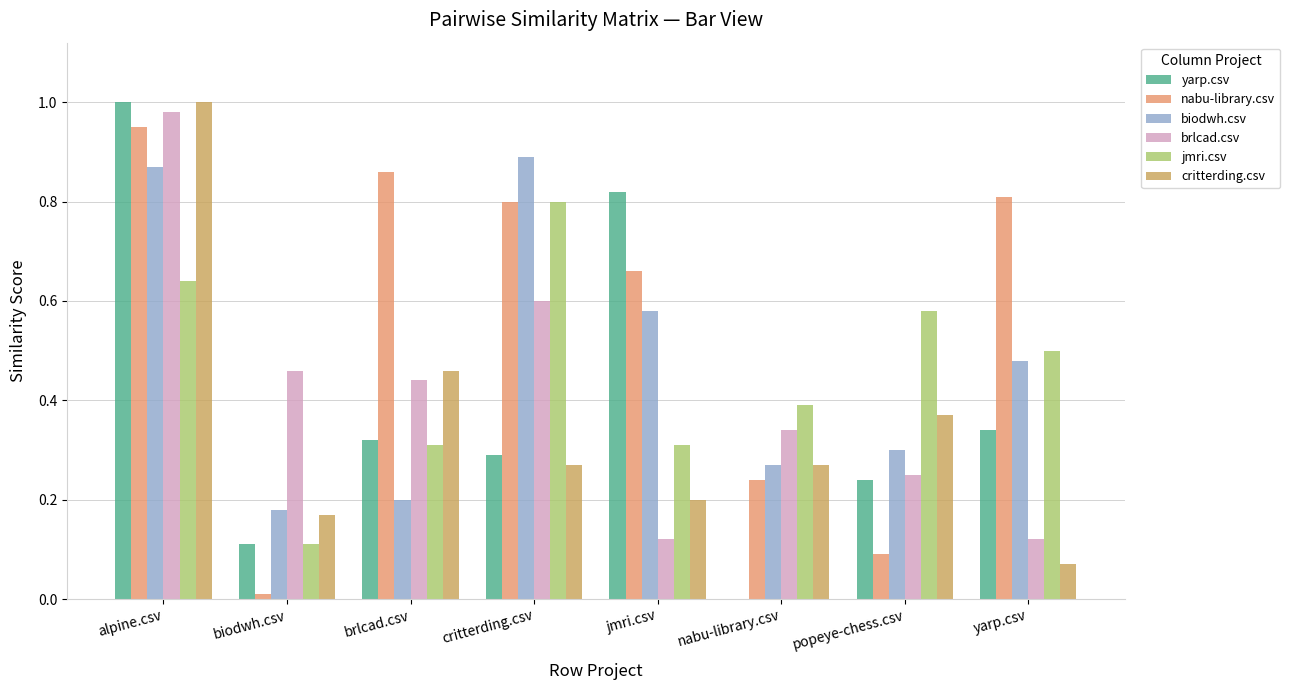

Which series has the largest total across all categories?

nabu-library.csv